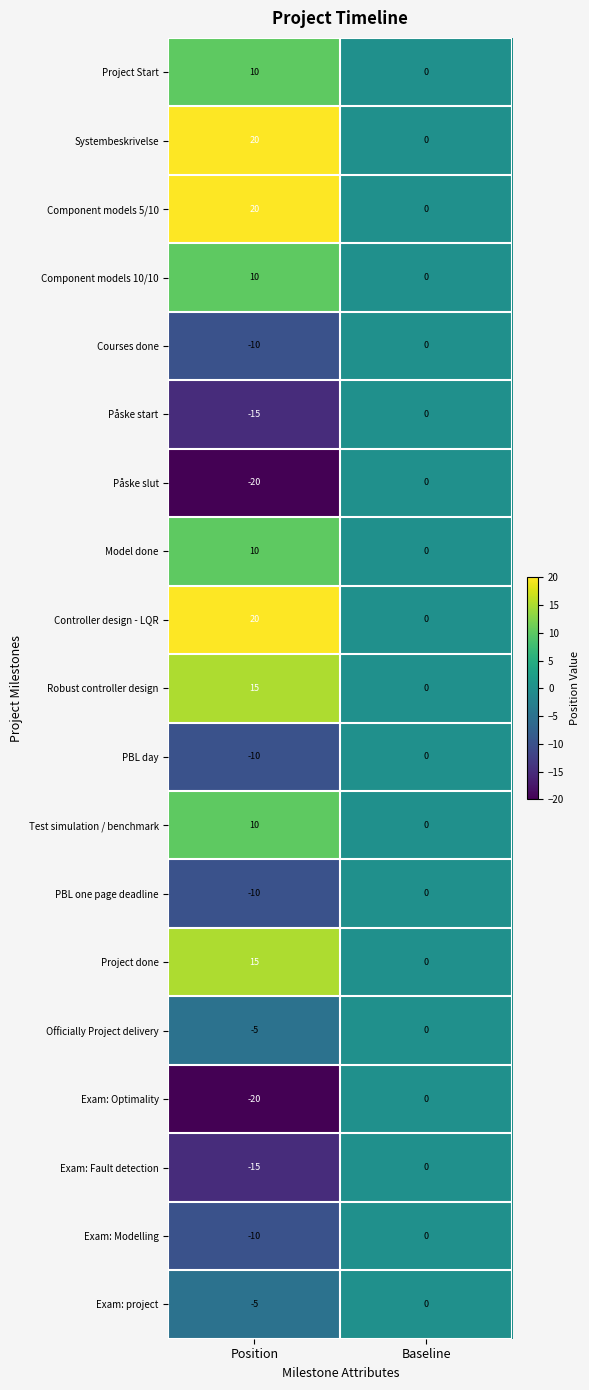

At which category is the sum across all series the highest?

Position